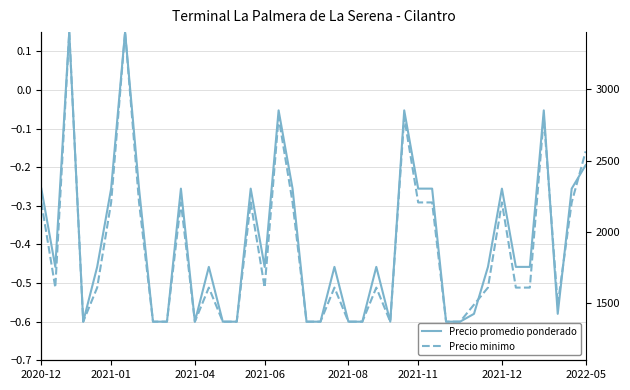

The Precio promedio ponderado series shows -0.6 at 14. True or false?

True